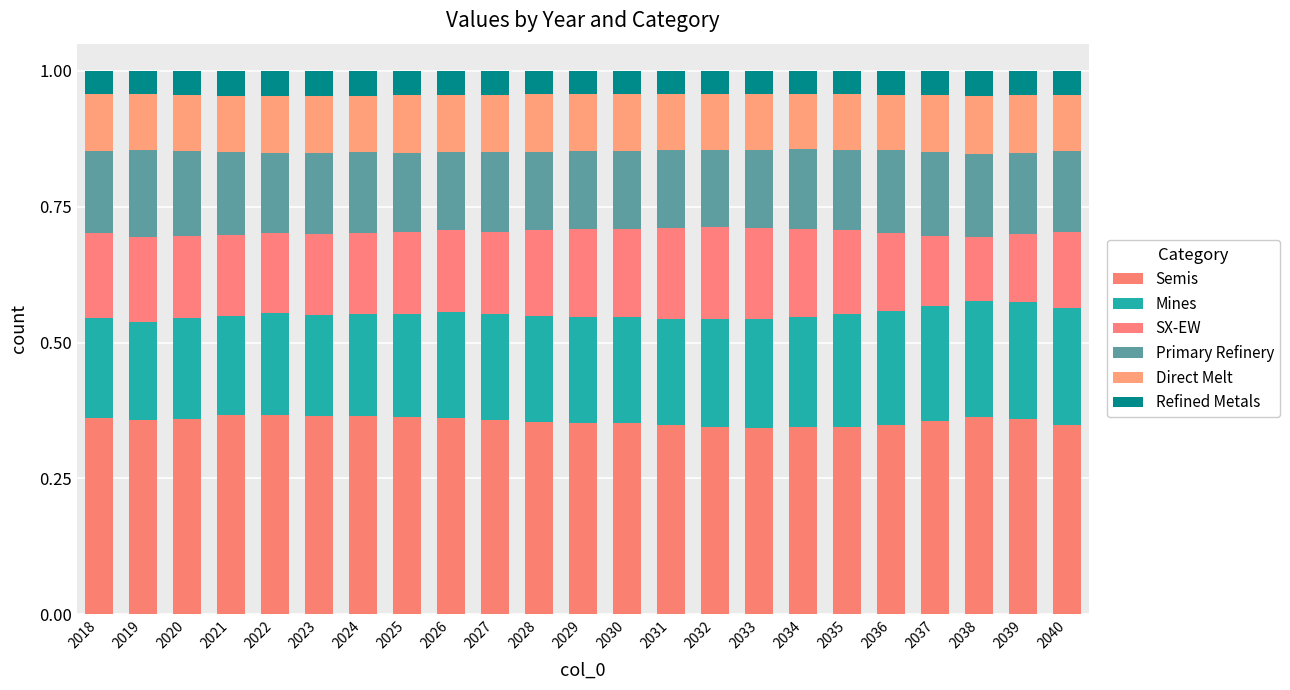

At how many categories does at least one series exceed 0?

23